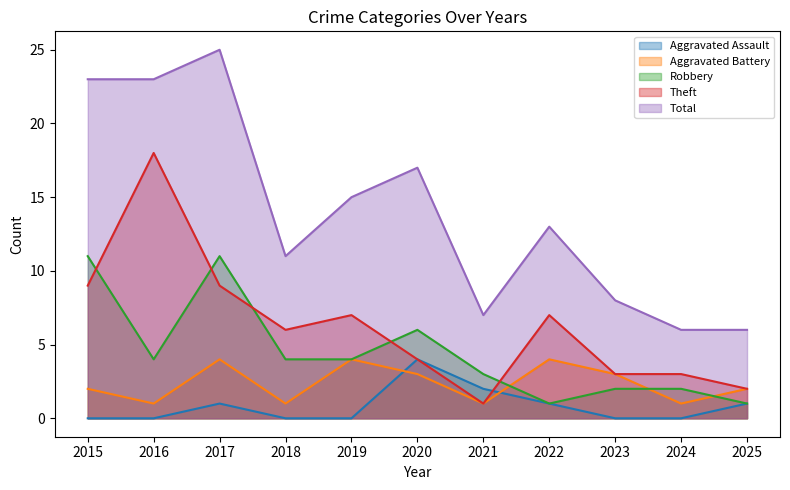

Reading left to right, transcribe all the data shown in this chart.

Aggravated Assault: 0	0	1	0	0	4	2	1	0	0	1
Aggravated Battery: 2	1	4	1	4	3	1	4	3	1	2
Robbery: 11	4	11	4	4	6	3	1	2	2	1
Theft: 9	18	9	6	7	4	1	7	3	3	2
Total: 23	23	25	11	15	17	7	13	8	6	6